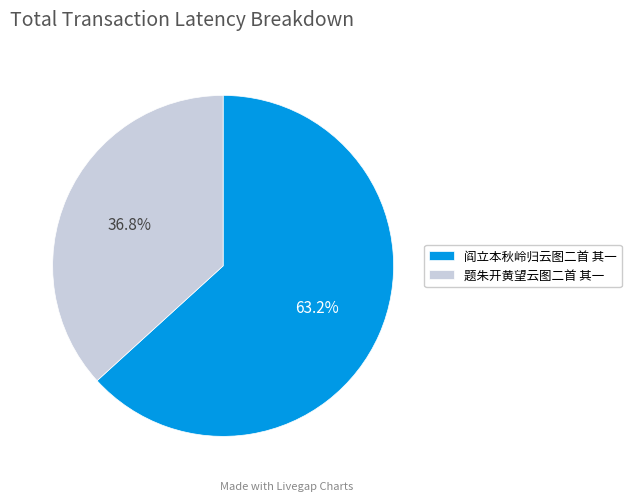

Approximately how many times larger is the value at 阎立本秋岭归云图二首 其一 compared to 题朱开黄望云图二首 其一?

1.7